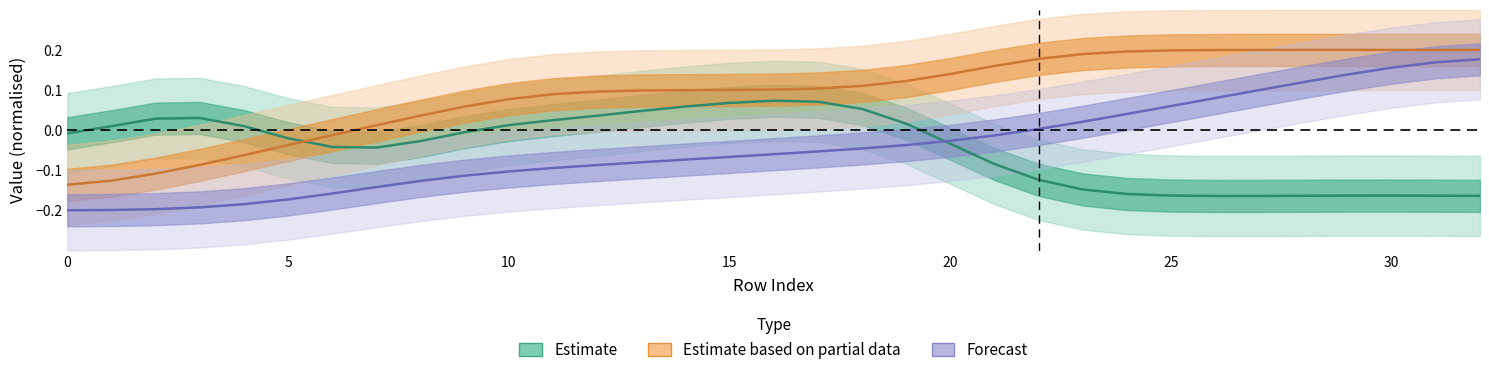

How many categories are shown in the chart?

33